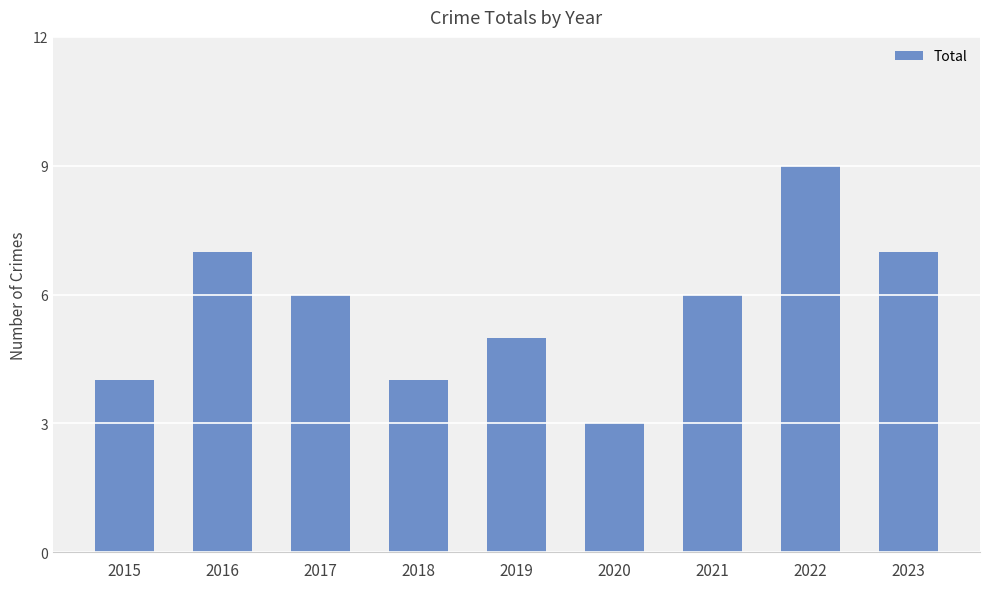

Between 2019 and 2020, which is larger?

2019